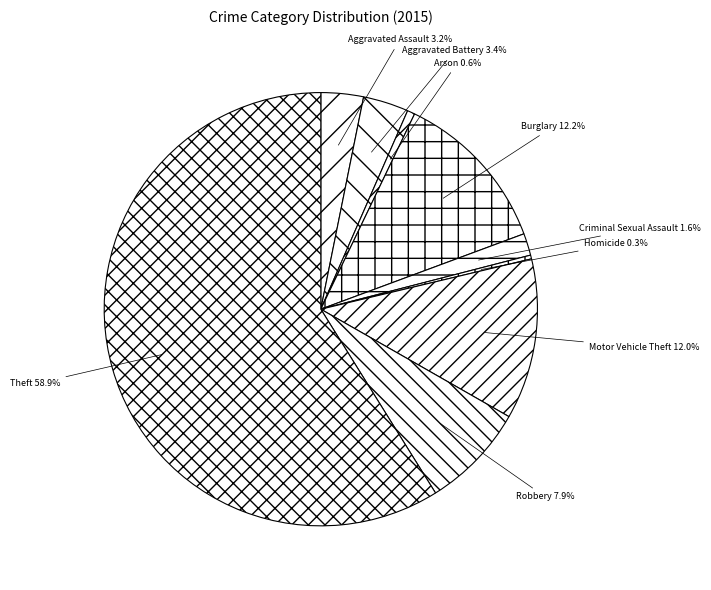

How much of the chart is everything except Homicide?

99.7%